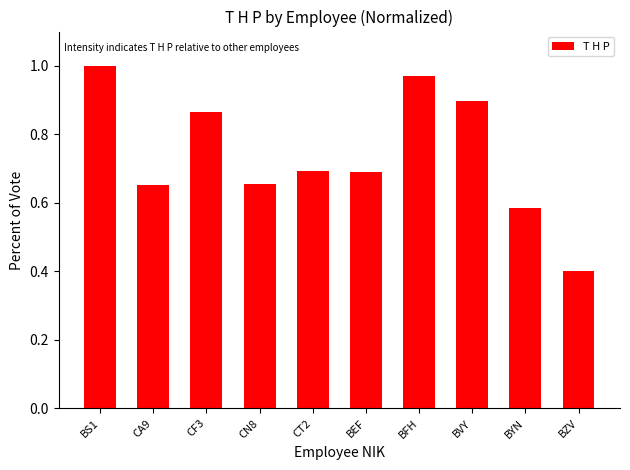

What is the label of the 9th bar from the right?

CA9